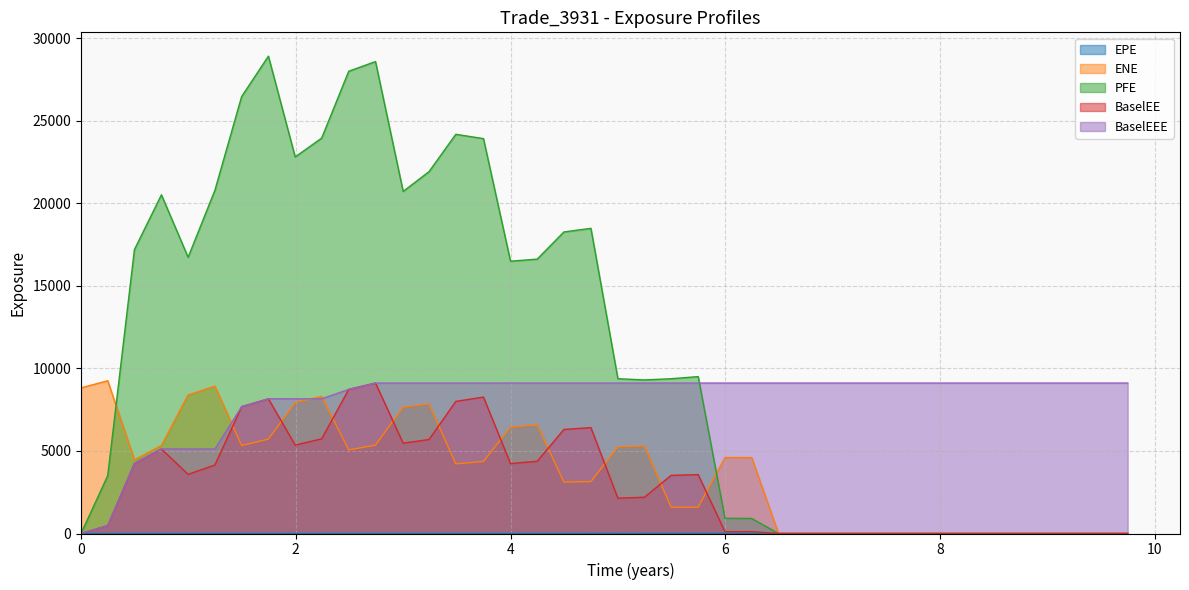

Is it true that ENE equals 1623.5 at 3.49041?

False